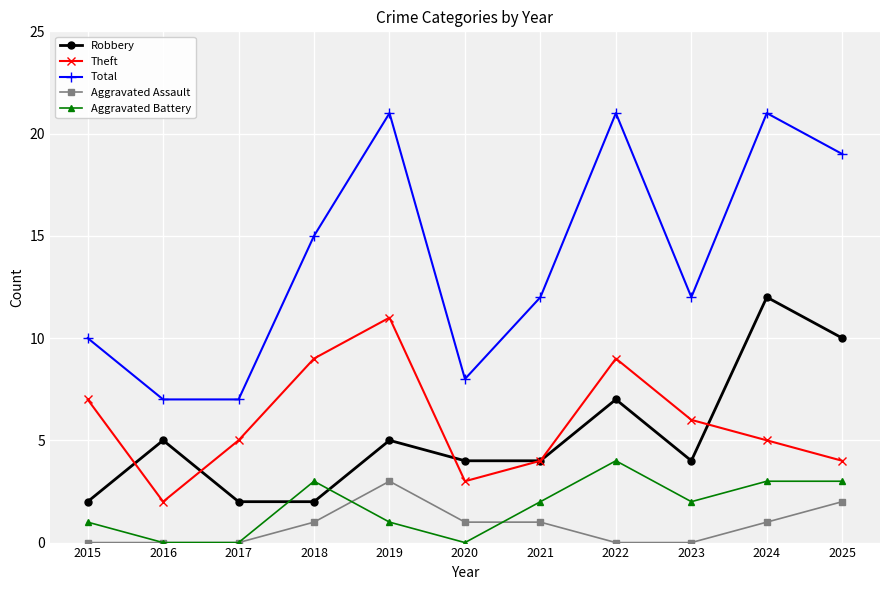

What is the greatest value displayed?

21